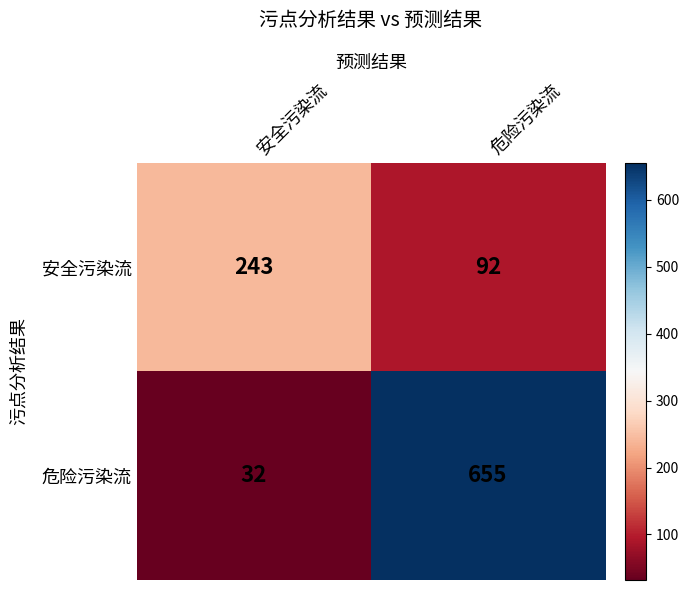

What is the difference between the 安全污染流 values at 危险污染流 and 安全污染流?

151